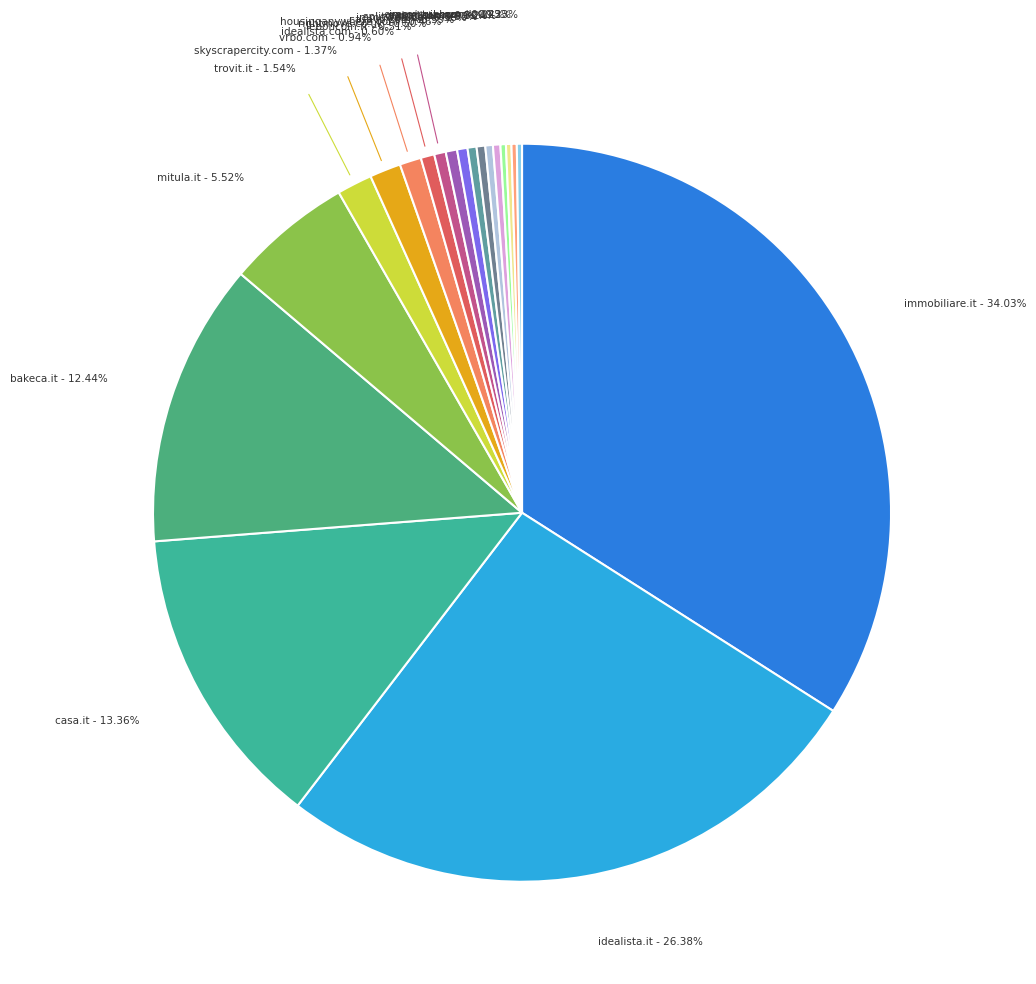

Which category has the biggest portion of the pie?

immobiliare.it